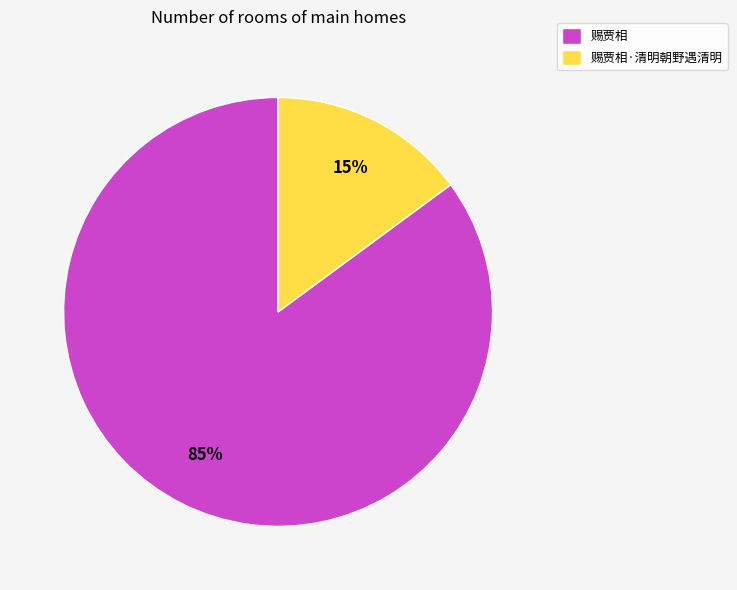

Rank the categories by value from highest to lowest.

赐贾相, 赐贾相·清明朝野遇清明